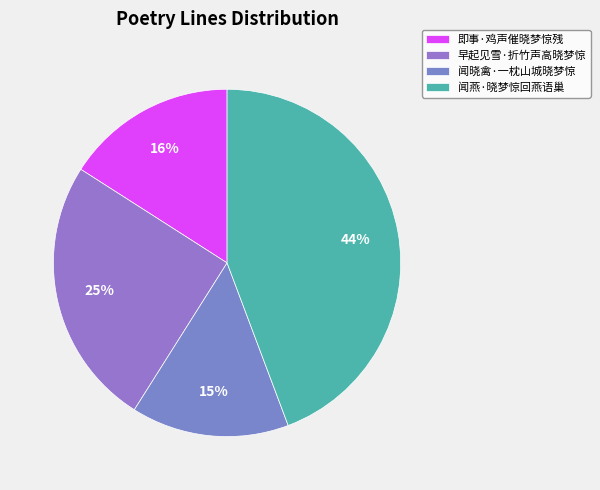

Rank the categories by value from lowest to highest.

闻晓禽·一枕山城晓梦惊, 即事·鸡声催晓梦惊残, 早起见雪·折竹声高晓梦惊, 闻燕·晓梦惊回燕语巢